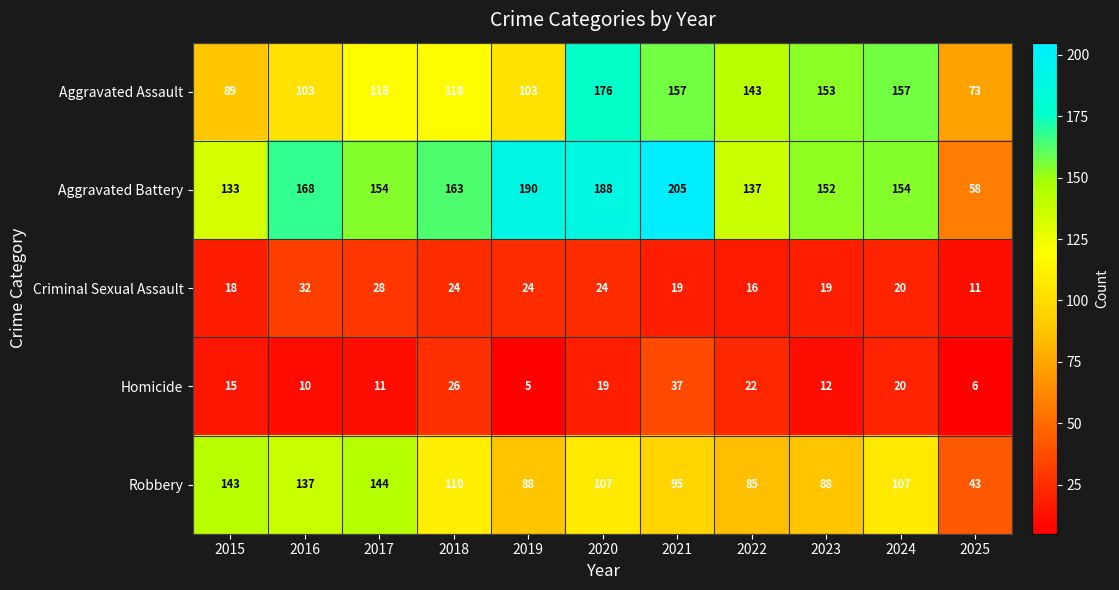

Which label corresponds to the smallest value in the chart?

2019